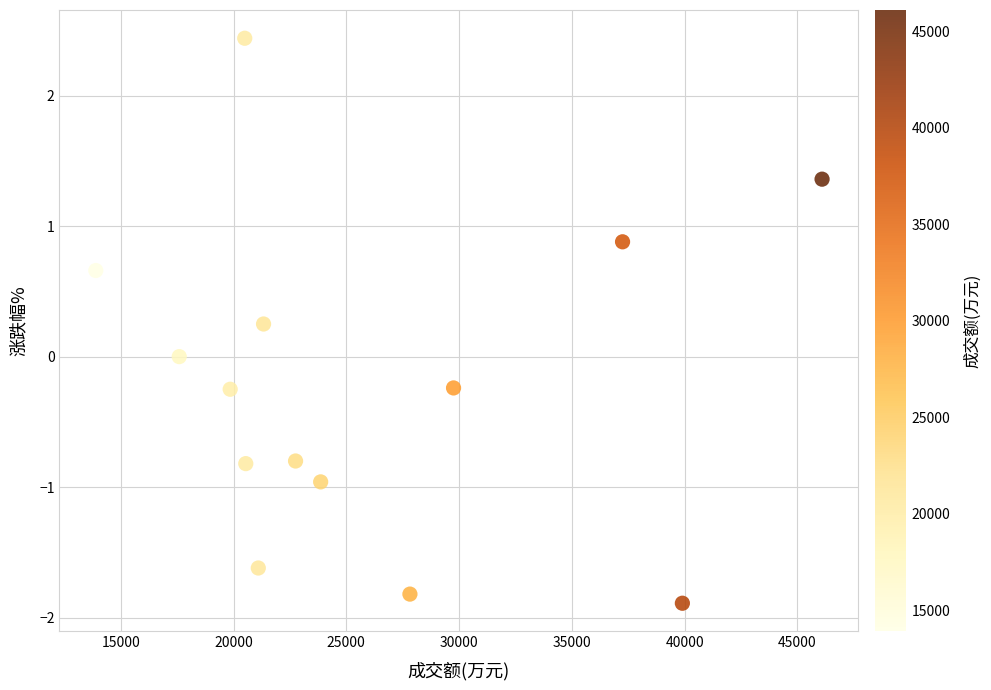

What is the range of Y values (max minus min)?

4.3